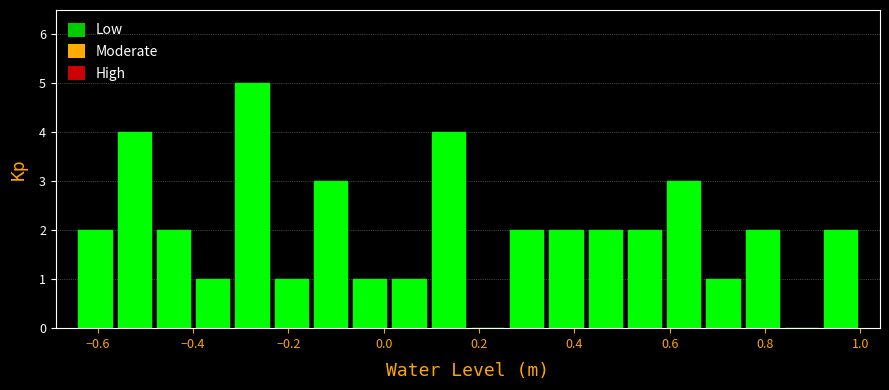

Which range on the x-axis has the tallest bar?

-0.32 to -0.24